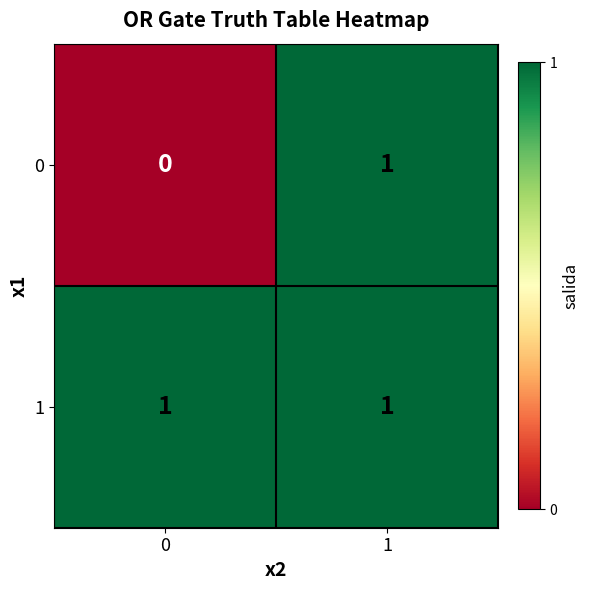

At which category is the sum across all series the highest?

1